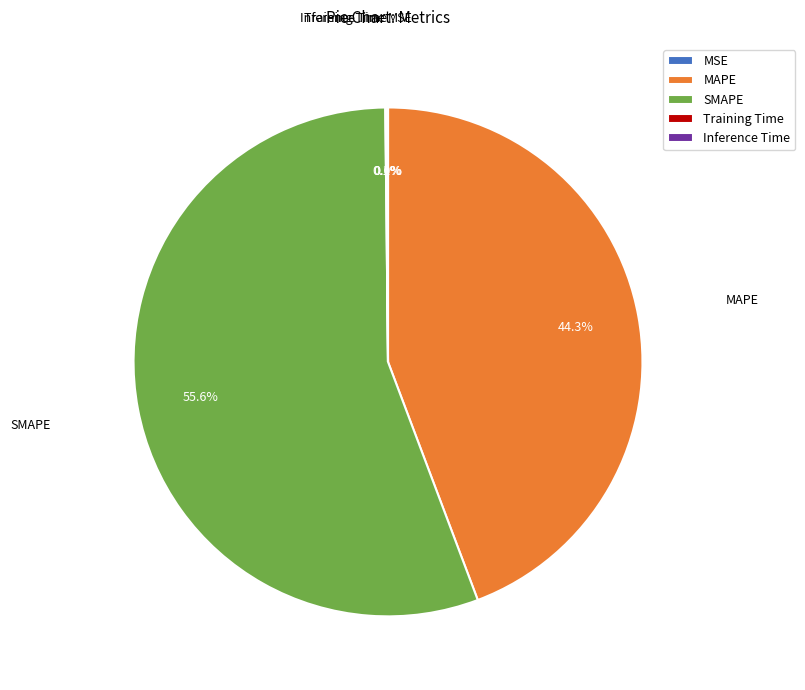

How much of the chart is everything except MAPE?

55.7%